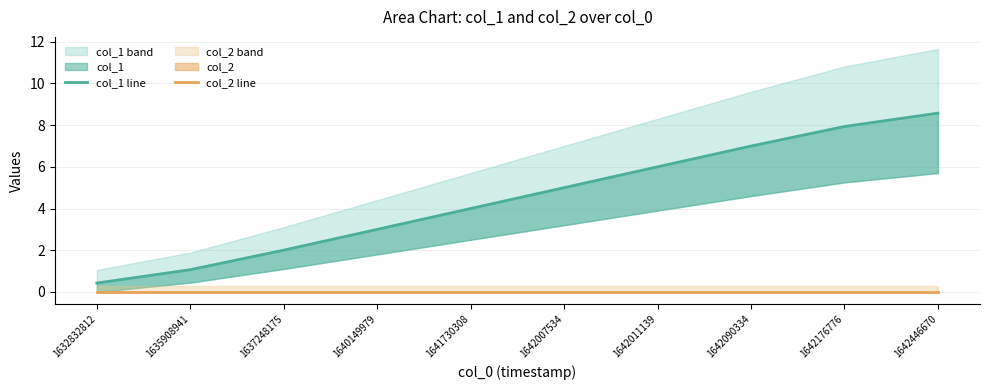

Reading left to right, extract all data points from this chart.

col_1 line: 0.4	1.1	2.0	3.0	4.0	5.0	6.0	7.0	7.9	8.6
col_2 line: 0.0	0.0	0.0	0.0	0.0	0.0	0.0	0.0	0.0	0.0